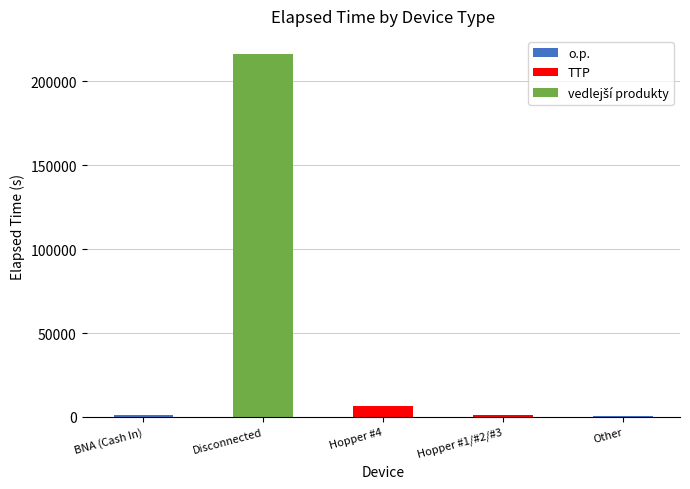

At which category is the sum across all series the highest?

Disconnected